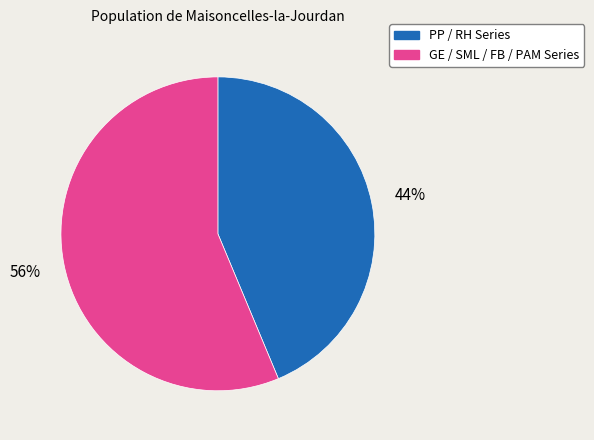

To the nearest percent, what is the average slice percentage?

50%